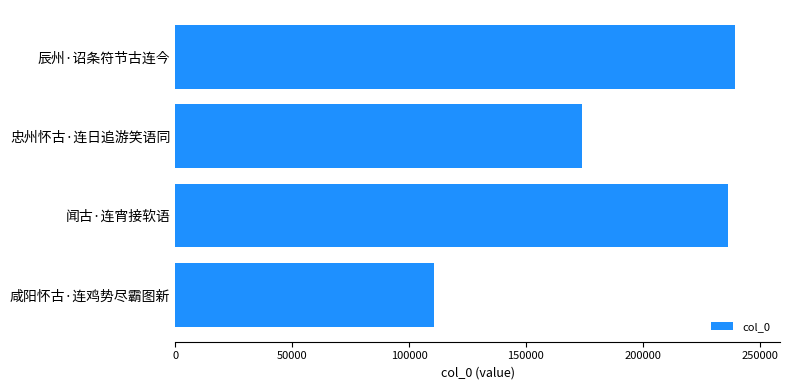

Rank the categories by value from lowest to highest.

咸阳怀古·连鸡势尽霸图新, 忠州怀古·连日追游笑语同, 闻古·连宵接软语, 辰州·诏条符节古连今